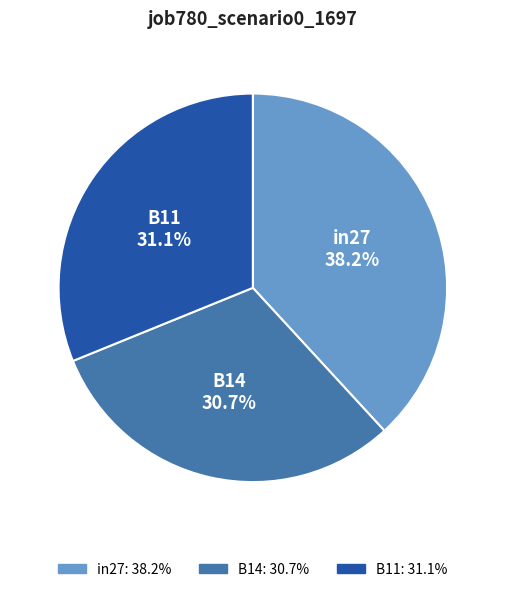

Which category has the biggest portion of the pie?

in27